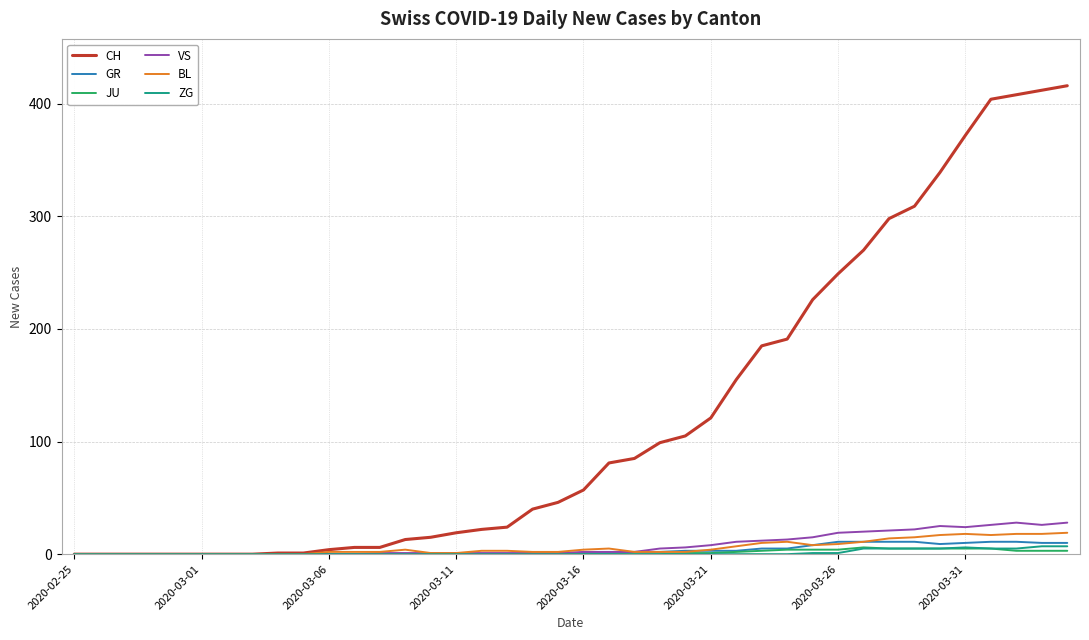

Which series has the largest total across all categories?

CH